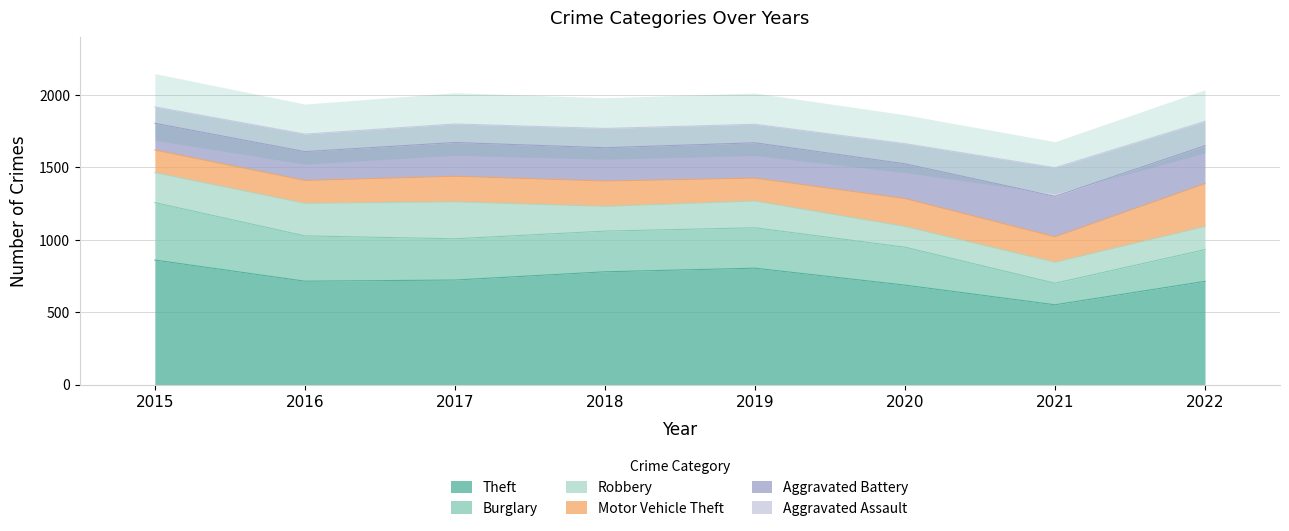

How many series are shown in this chart?

6